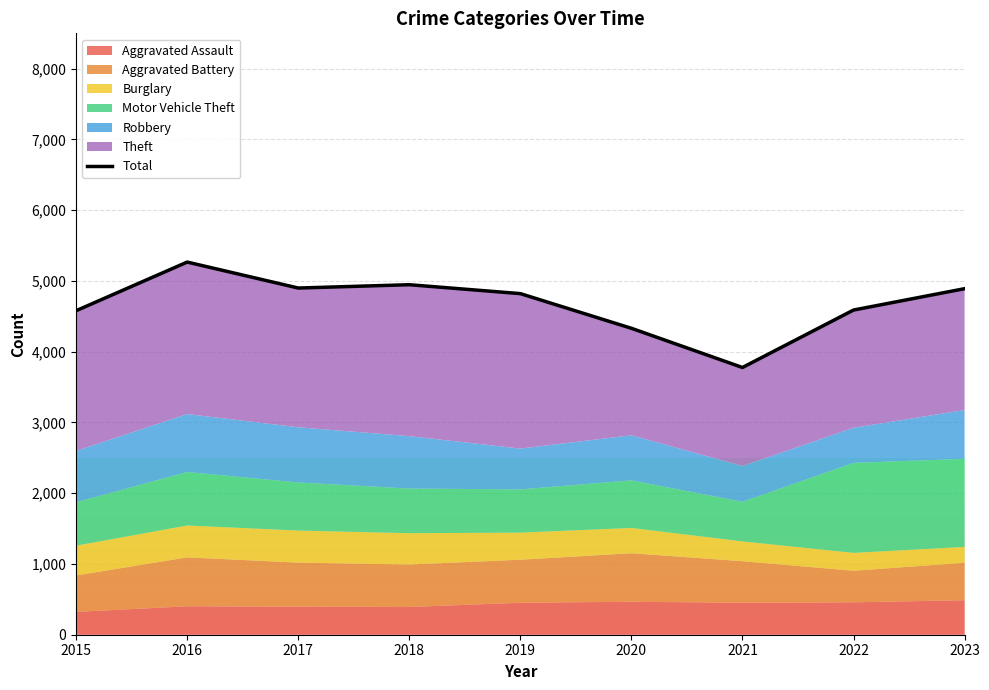

What is the value of the 4th point from the left?

4947